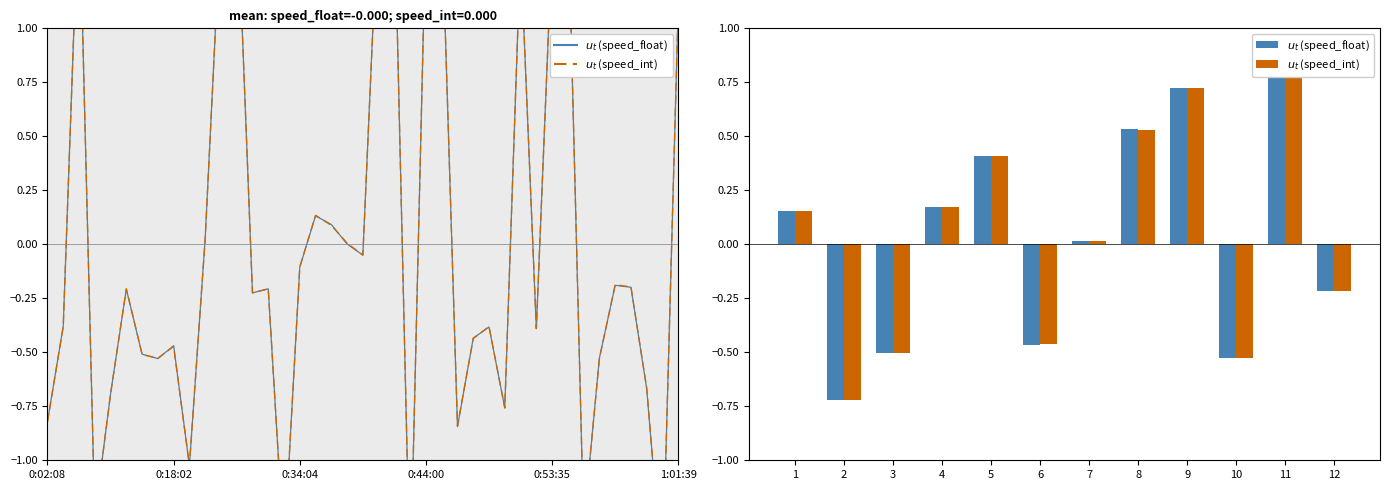

How many data points in $u_t$ (speed_int) are less than 0?

5